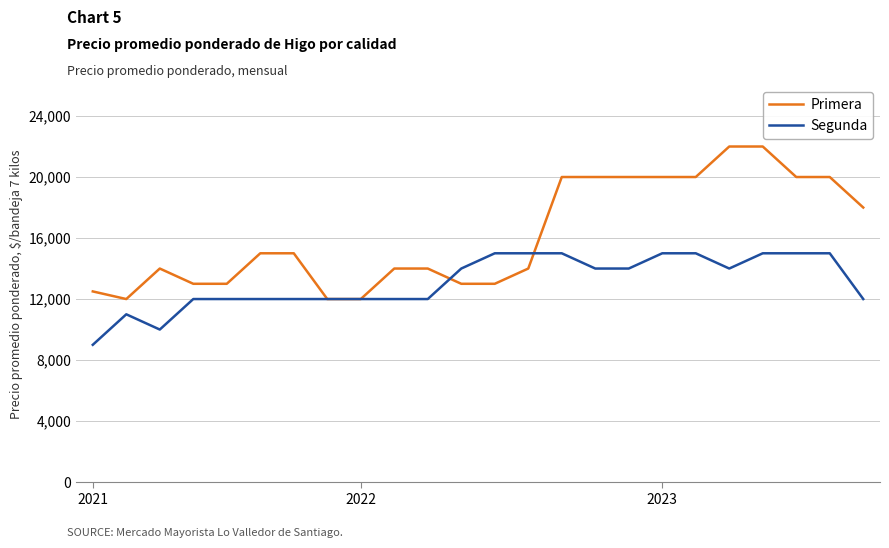

How many lines are shown in the chart?

2